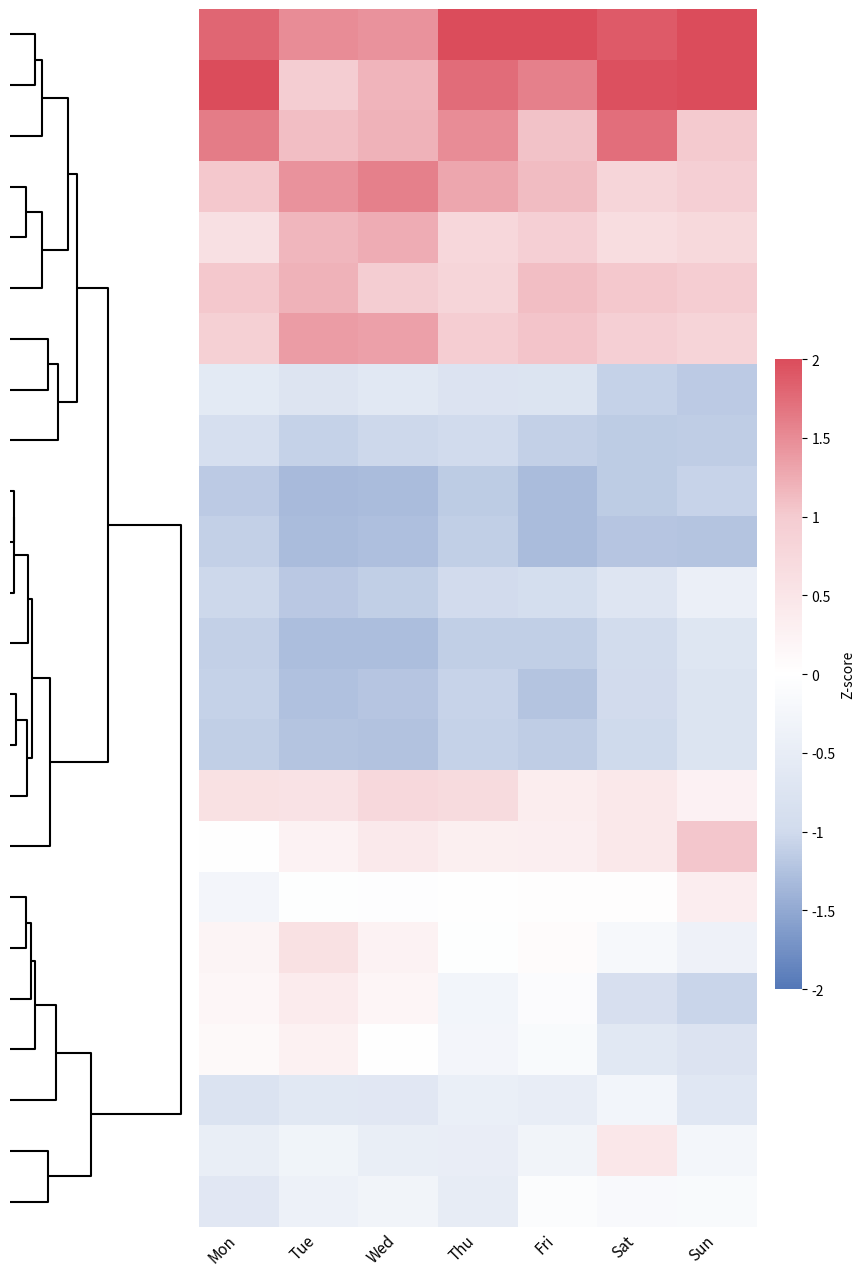

What is the greatest value displayed?

2.3